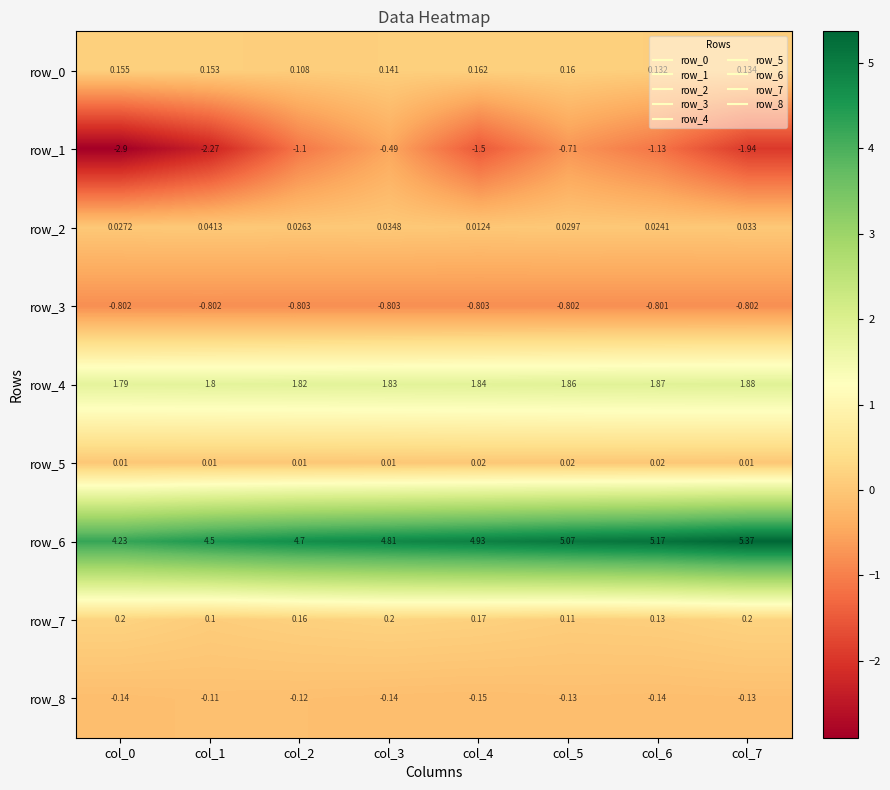

Which series has the largest total across all categories?

row_6